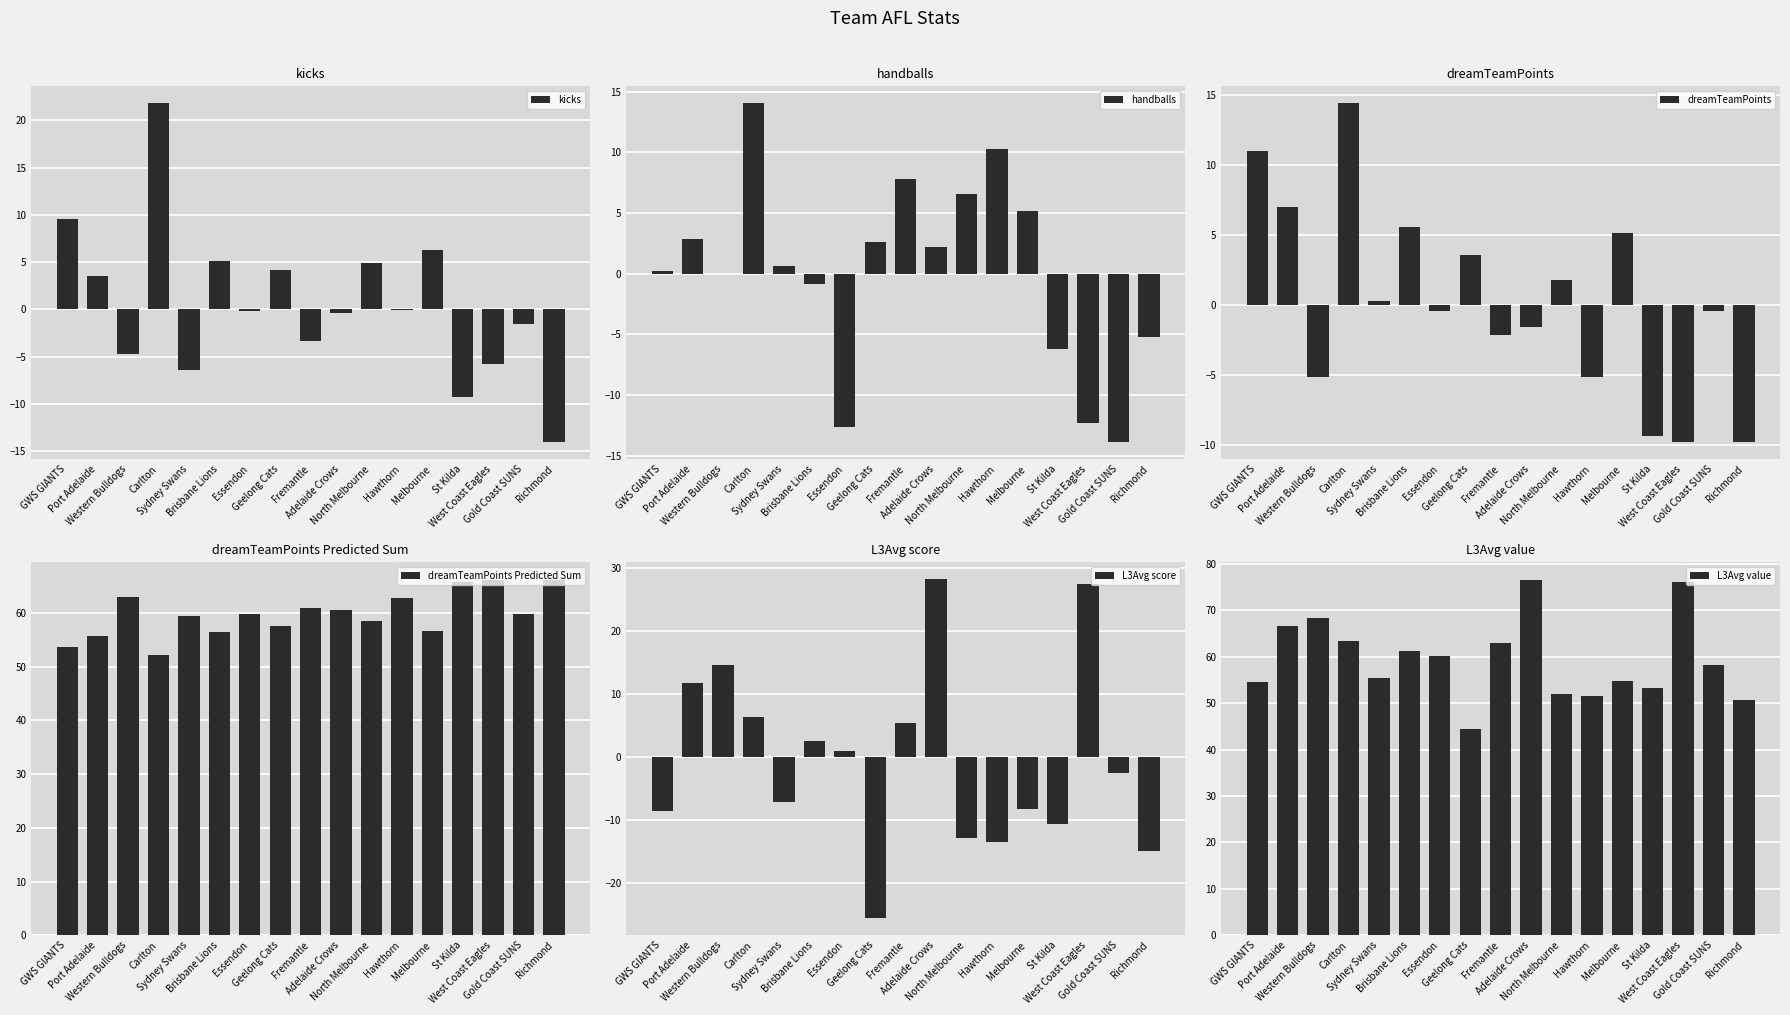

Reading left to right, transcribe all the data shown in this chart.

kicks: GWS GIANTS=9.6	Port Adelaide=3.5	Western Bulldogs=-4.8	Carlton=21.8	Sydney Swans=-6.4	Brisbane Lions=5.1	Essendon=-0.1	Geelong Cats=4.1	Fremantle=-3.4	Adelaide Crows=-0.4	North Melbourne=4.9	Hawthorn=-0.0	Melbourne=6.3	St Kilda=-9.3	West Coast Eagles=-5.7	Gold Coast SUNS=-1.6	Richmond=-14.1
handballs: GWS GIANTS=0.2	Port Adelaide=2.8	Western Bulldogs=0.0	Carlton=14.0	Sydney Swans=0.6	Brisbane Lions=-0.8	Essendon=-12.6	Geelong Cats=2.6	Fremantle=7.8	Adelaide Crows=2.2	North Melbourne=6.6	Hawthorn=10.3	Melbourne=5.1	St Kilda=-6.2	West Coast Eagles=-12.3	Gold Coast SUNS=-13.9	Richmond=-5.2
dreamTeamPoints: GWS GIANTS=11.0	Port Adelaide=7.0	Western Bulldogs=-5.2	Carlton=14.4	Sydney Swans=0.3	Brisbane Lions=5.6	Essendon=-0.4	Geelong Cats=3.6	Fremantle=-2.2	Adelaide Crows=-1.6	North Melbourne=1.8	Hawthorn=-5.1	Melbourne=5.2	St Kilda=-9.4	West Coast Eagles=-9.8	Gold Coast SUNS=-0.5	Richmond=-9.8
dreamTeamPoints Predicted Sum: GWS GIANTS=53.7	Port Adelaide=55.7	Western Bulldogs=62.9	Carlton=52.1	Sydney Swans=59.5	Brisbane Lions=56.5	Essendon=59.9	Geelong Cats=57.6	Fremantle=60.9	Adelaide Crows=60.6	North Melbourne=58.6	Hawthorn=62.8	Melbourne=56.7	St Kilda=65.8	West Coast Eagles=66.1	Gold Coast SUNS=59.9	Richmond=66.1
L3Avg score: GWS GIANTS=-8.6	Port Adelaide=11.7	Western Bulldogs=14.6	Carlton=6.3	Sydney Swans=-7.1	Brisbane Lions=2.5	Essendon=0.9	Geelong Cats=-25.7	Fremantle=5.3	Adelaide Crows=28.2	North Melbourne=-13.0	Hawthorn=-13.5	Melbourne=-8.2	St Kilda=-10.7	West Coast Eagles=27.5	Gold Coast SUNS=-2.6	Richmond=-15.0
L3Avg value: GWS GIANTS=54.6	Port Adelaide=66.6	Western Bulldogs=68.4	Carlton=63.4	Sydney Swans=55.4	Brisbane Lions=61.1	Essendon=60.2	Geelong Cats=44.4	Fremantle=62.9	Adelaide Crows=76.5	North Melbourne=51.9	Hawthorn=51.6	Melbourne=54.8	St Kilda=53.3	West Coast Eagles=76.1	Gold Coast SUNS=58.1	Richmond=50.7